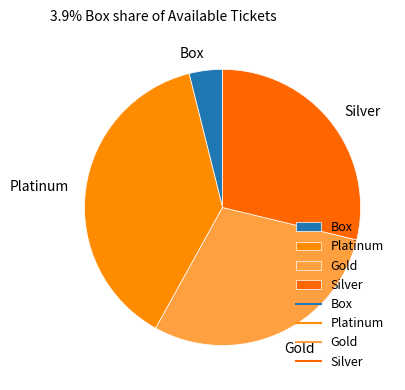

Which category has the smallest portion of the pie?

Box